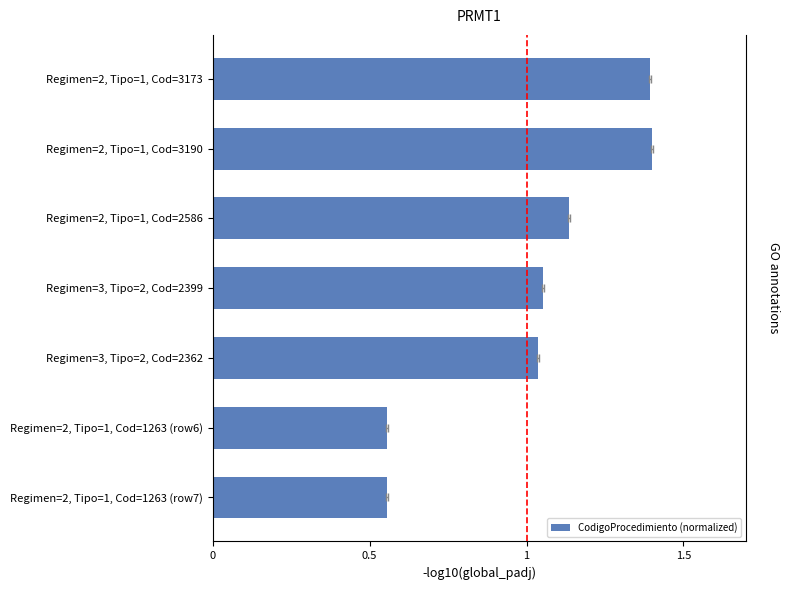

Between Regimen=3, Tipo=2, Cod=2362 and Regimen=2, Tipo=1, Cod=1263 (row6), which is larger?

Regimen=3, Tipo=2, Cod=2362